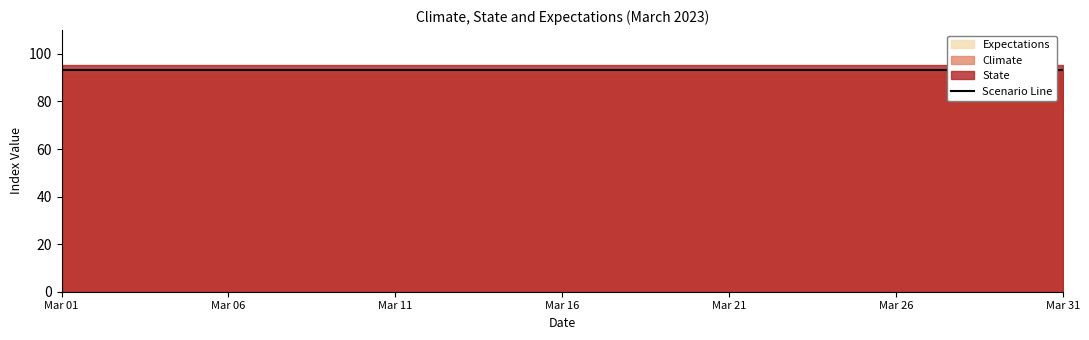

The Climate series shows 145.0 at 2023-03-17. True or false?

False